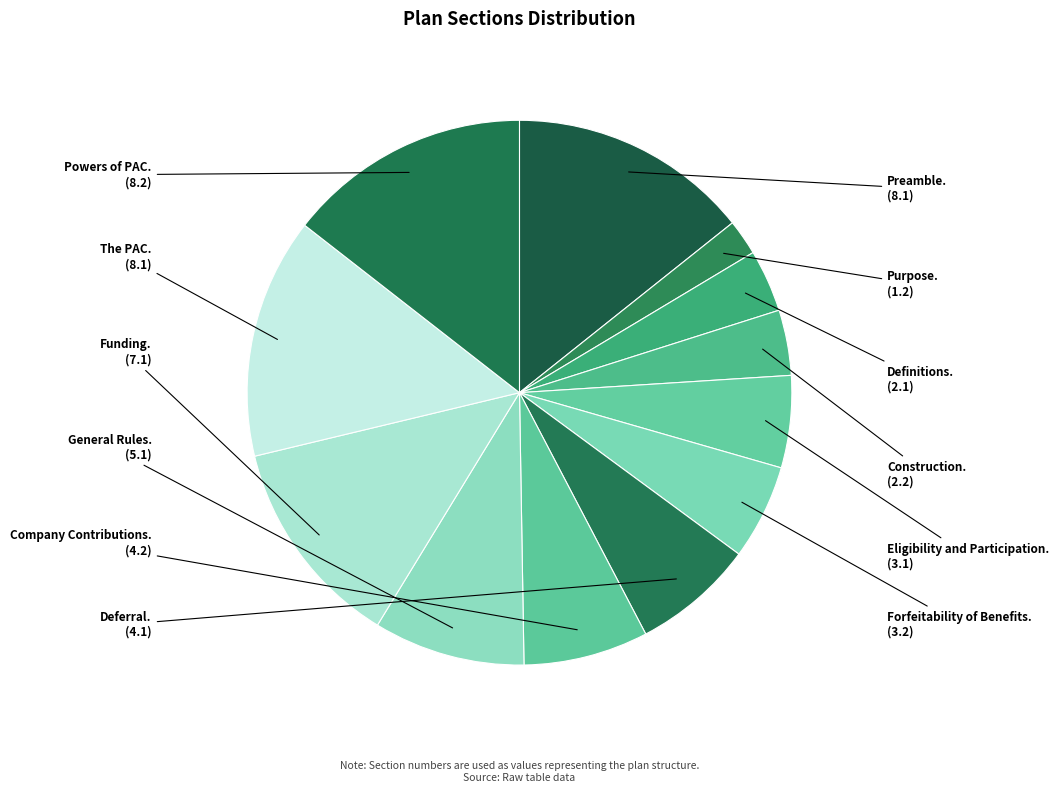

Which has a higher value, Company Contributions. or Forfeitability of Benefits.?

Company Contributions.